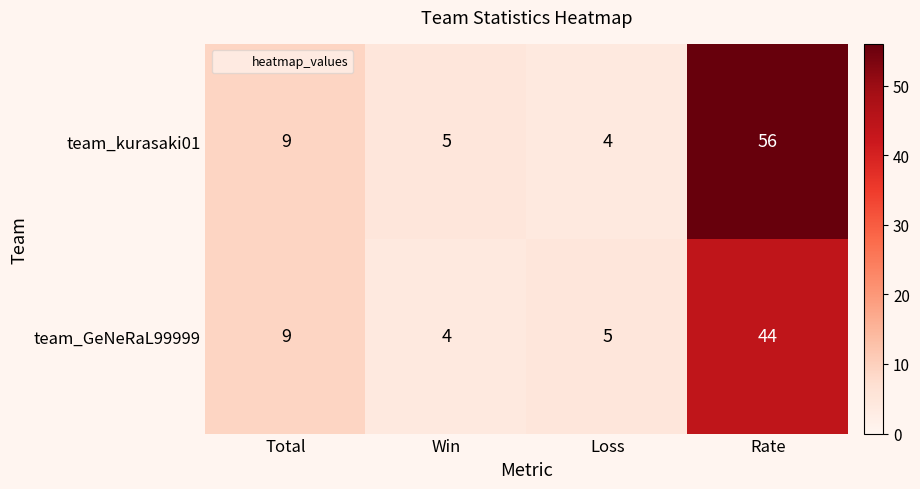

Between Total and Loss, which series saw the biggest shift?

team_kurasaki01